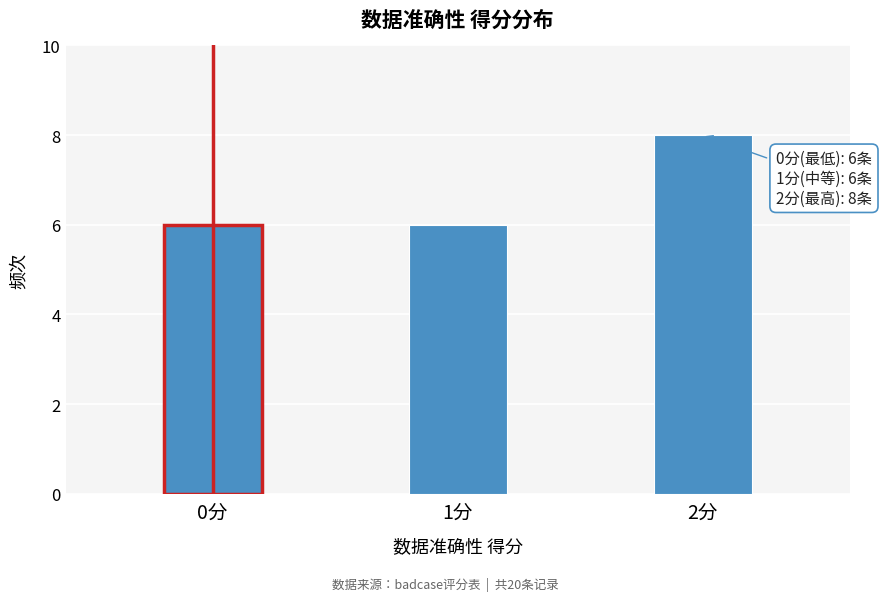

Reading left to right, extract all data points from this chart.

6	6	8